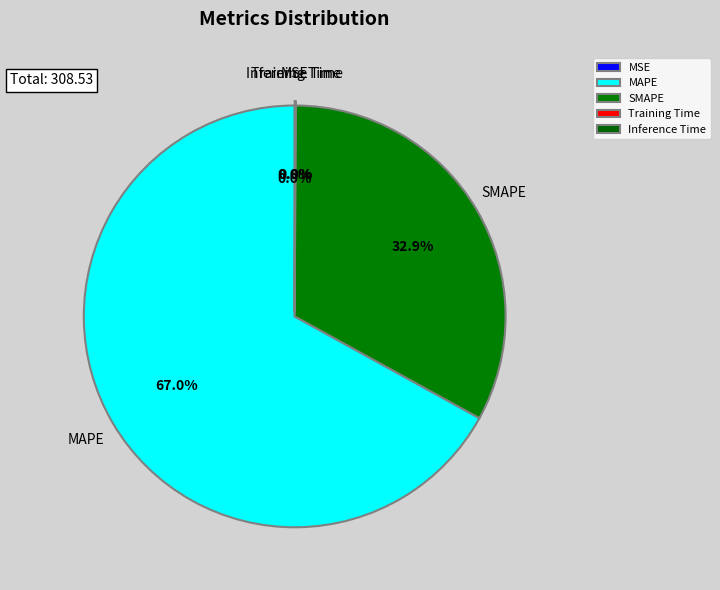

What percentage is NOT represented by SMAPE?

67.1%